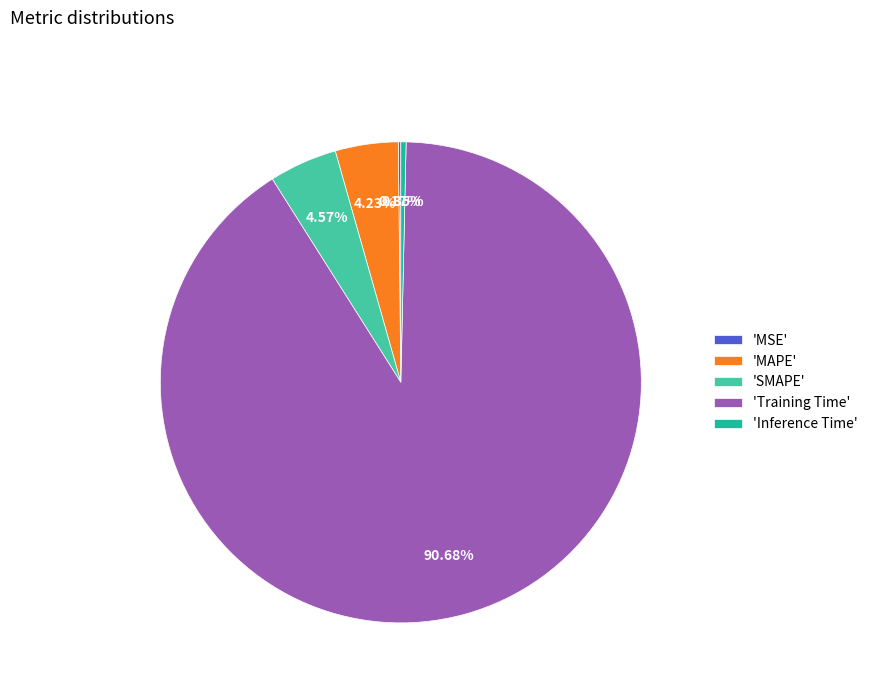

Which has a higher value, 'MAPE' or 'Training Time'?

'Training Time'